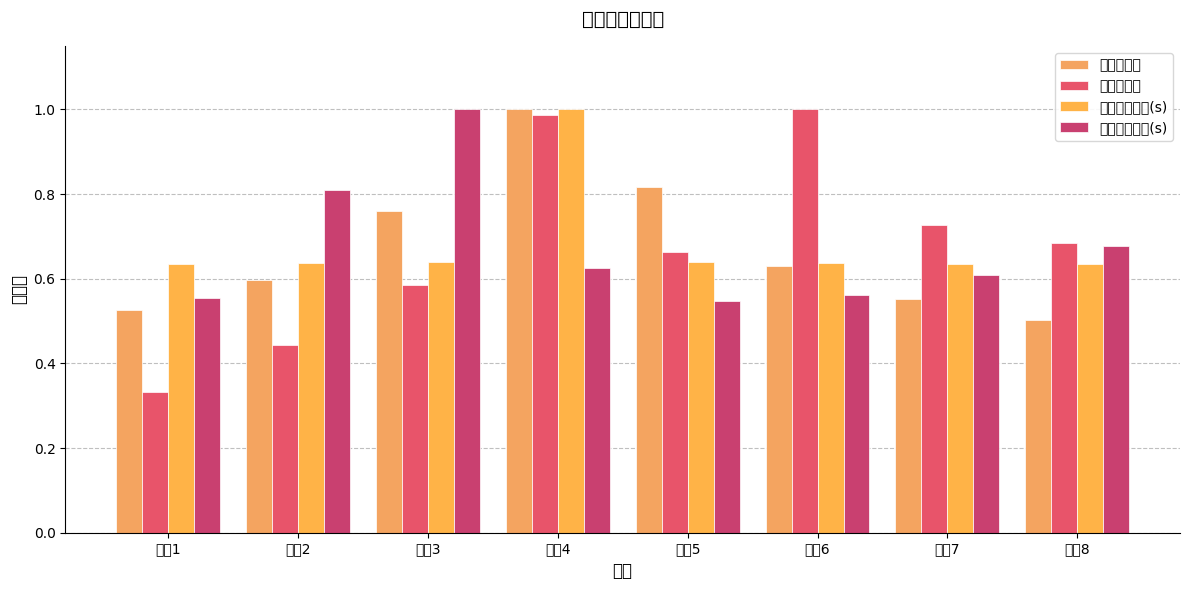

Where is 站台拥挤度 nearest to the value 0?

方案8